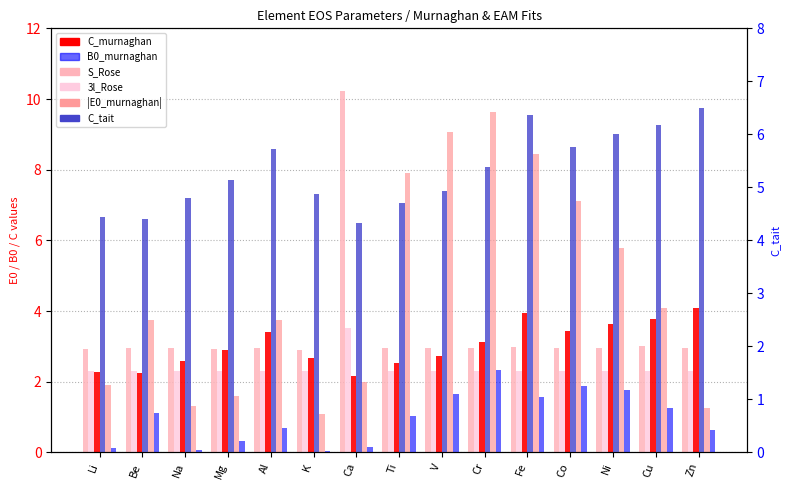

Which series has the largest range (max minus min)?

|E0|